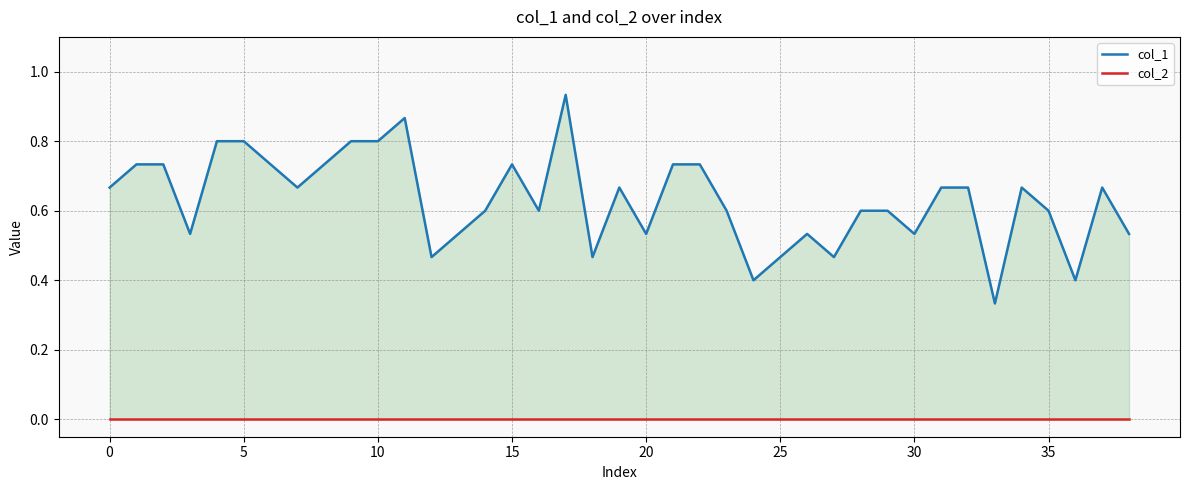

The col_2 series shows 0.0 at 10. True or false?

True